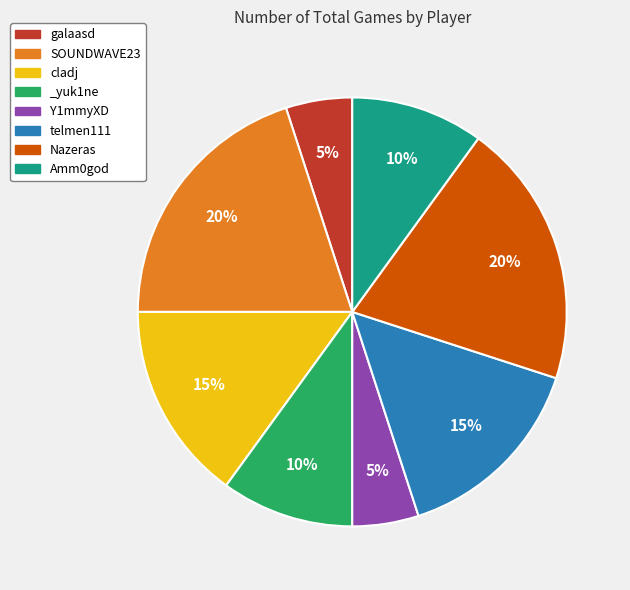

How many slices are in this pie chart?

8